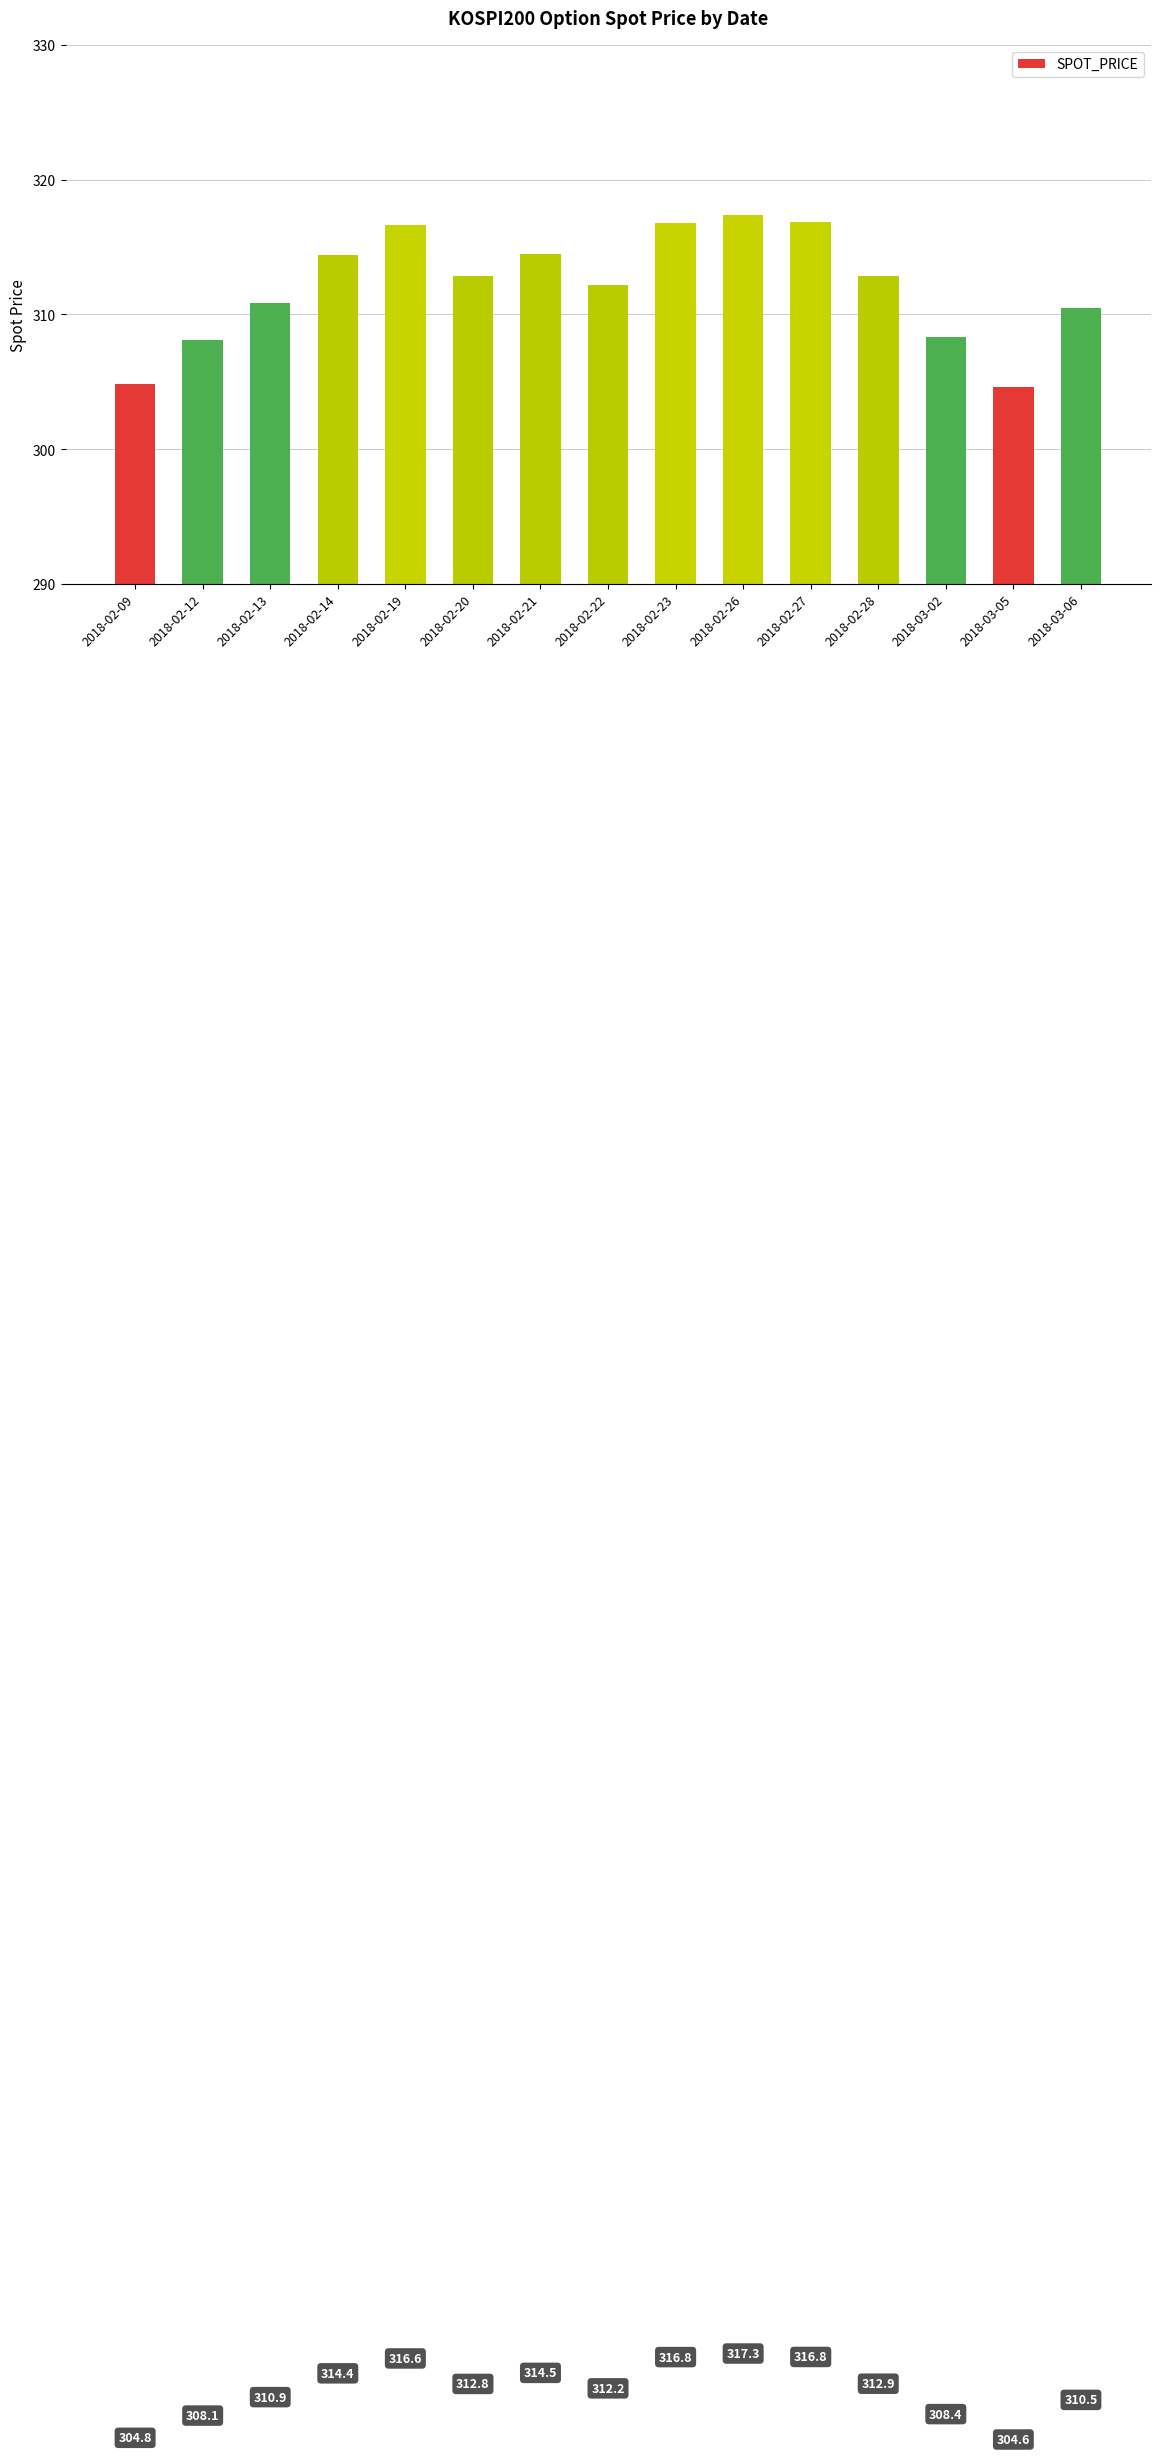

What is the label of the 13th bar from the left?

2018-03-02